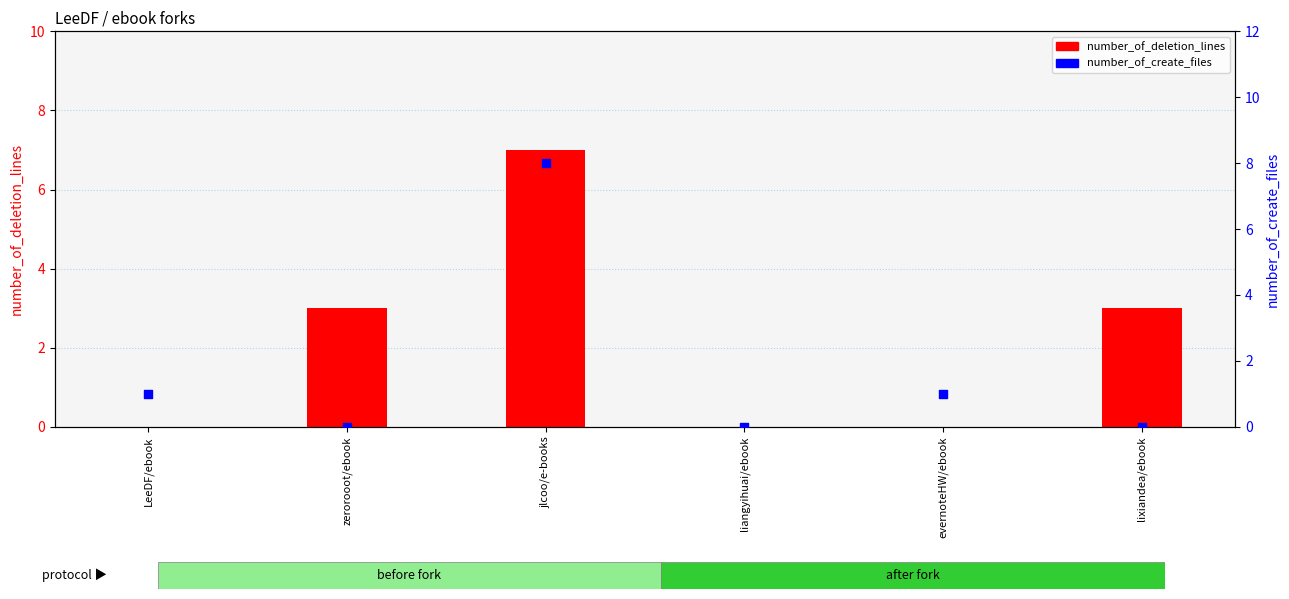

Which series reaches the minimum Y coordinate?

number_of_deletion_lines